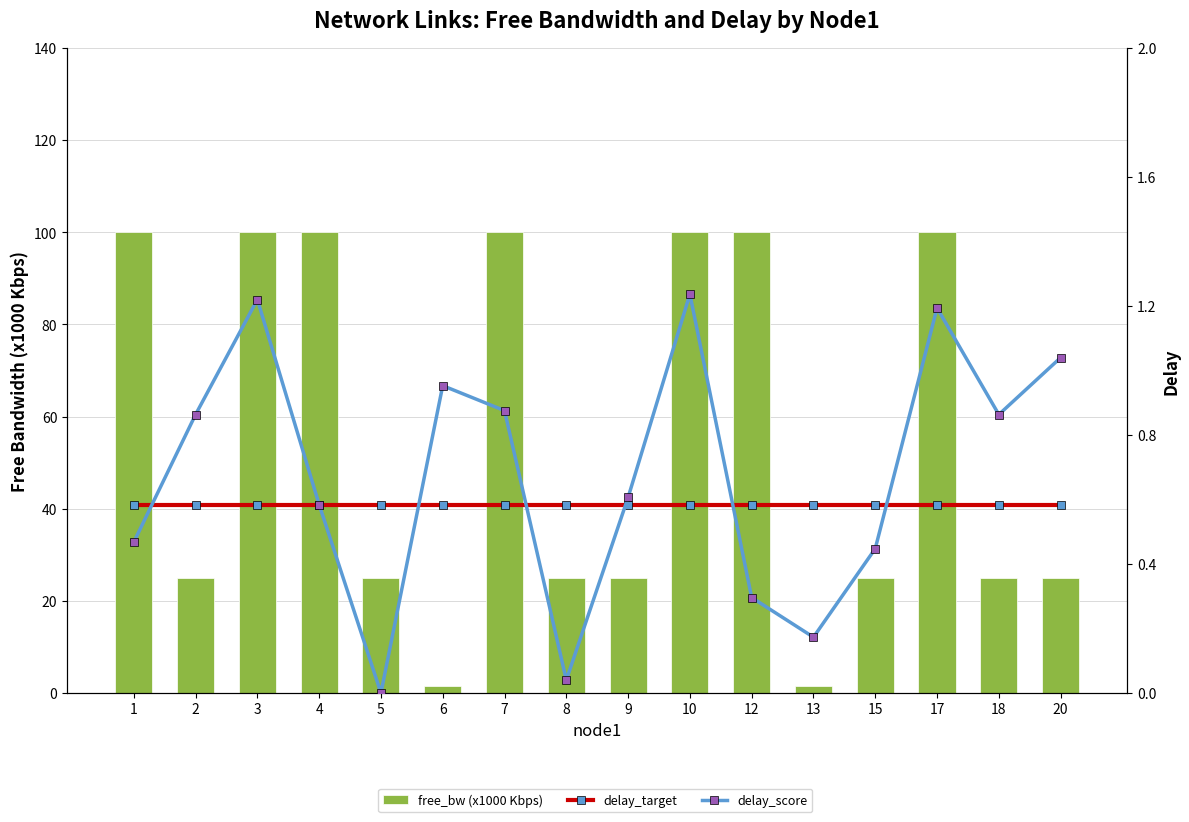

Is it true that delay_score equals 0.3 at 18?

False